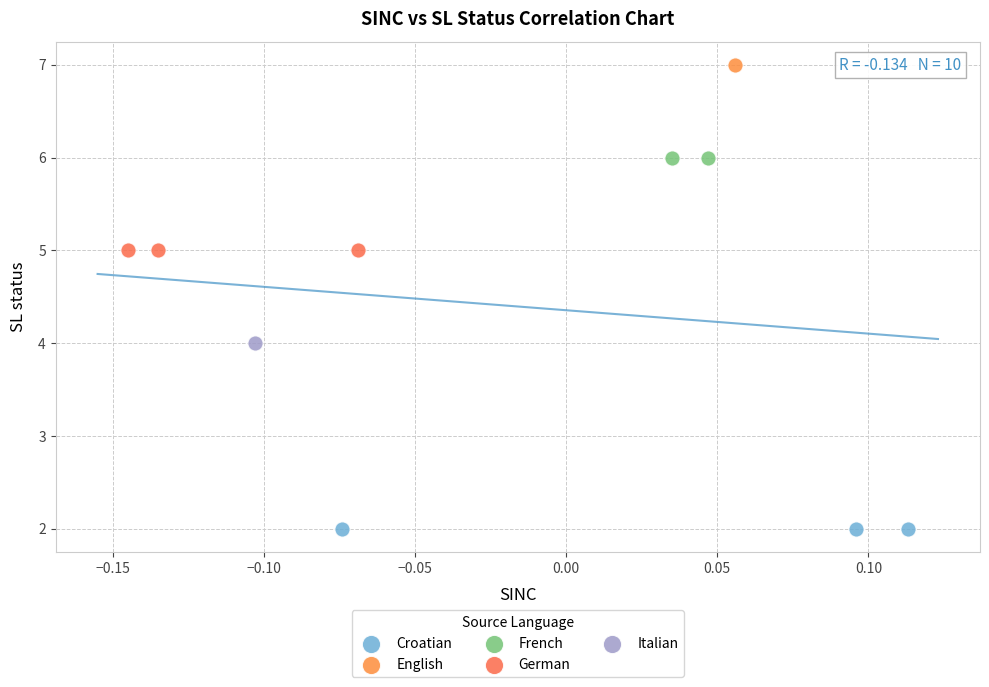

What are all the series names shown in the legend?

Croatian, English, French, German, Italian